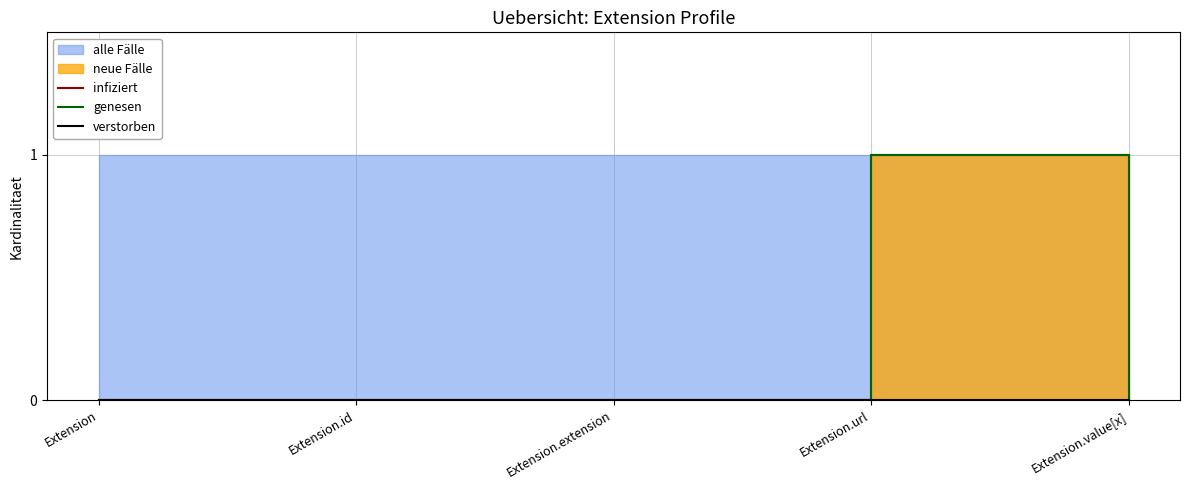

How many lines are shown in the chart?

3